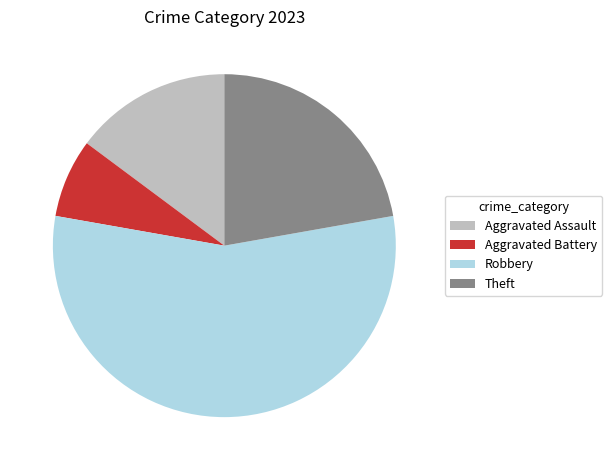

Which category has the biggest portion of the pie?

Robbery